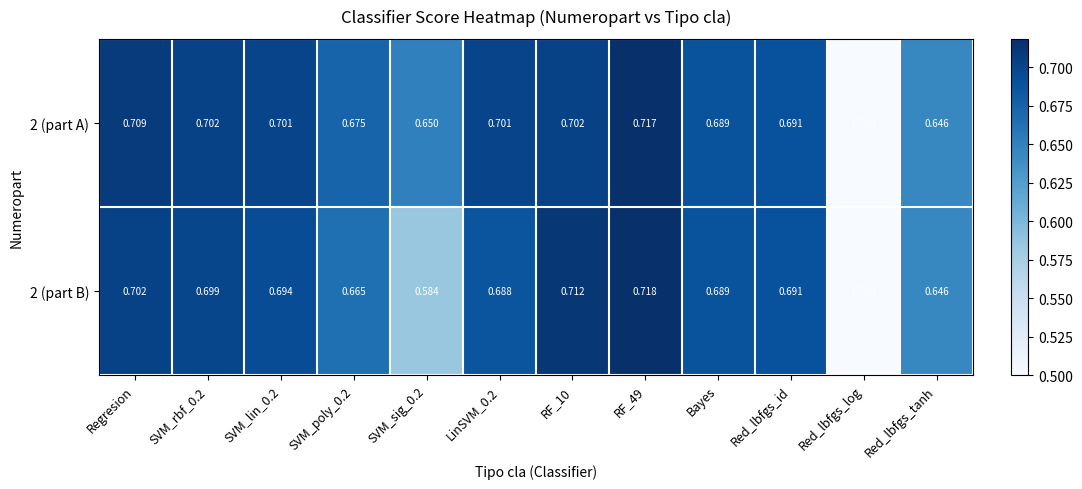

Where is 2 (part B) nearest to the value 0?

Red_lbfgs_log